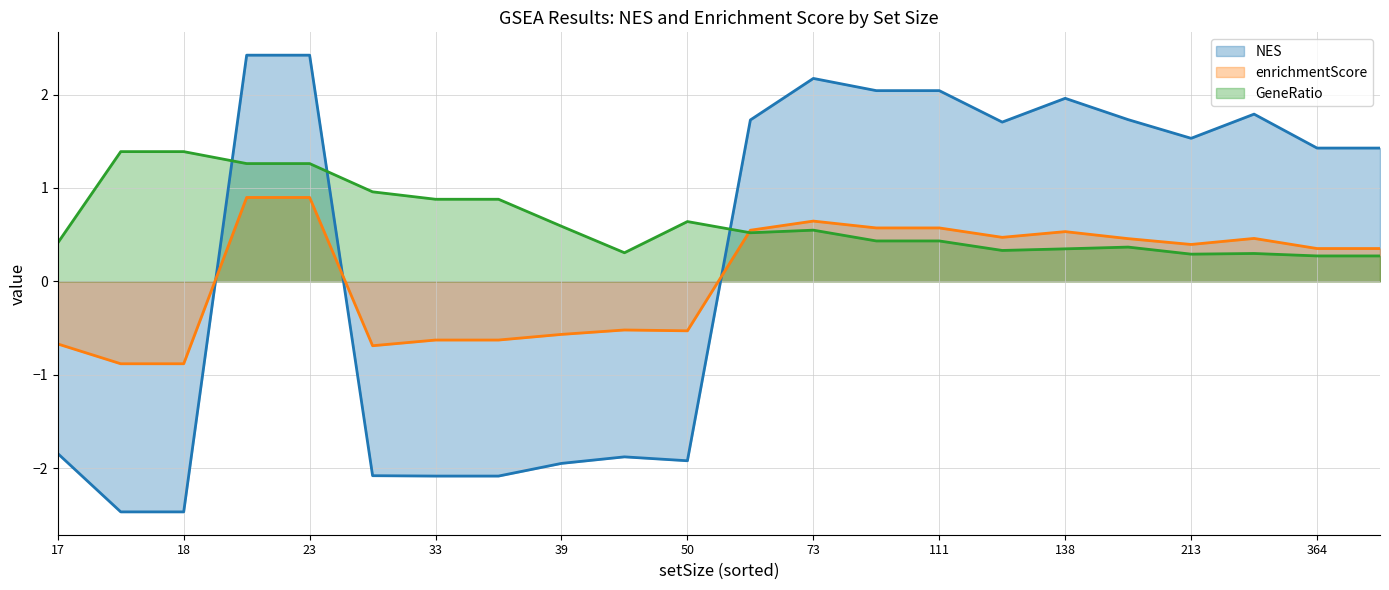

What are all the series names shown in the legend?

NES, enrichmentScore, GeneRatio